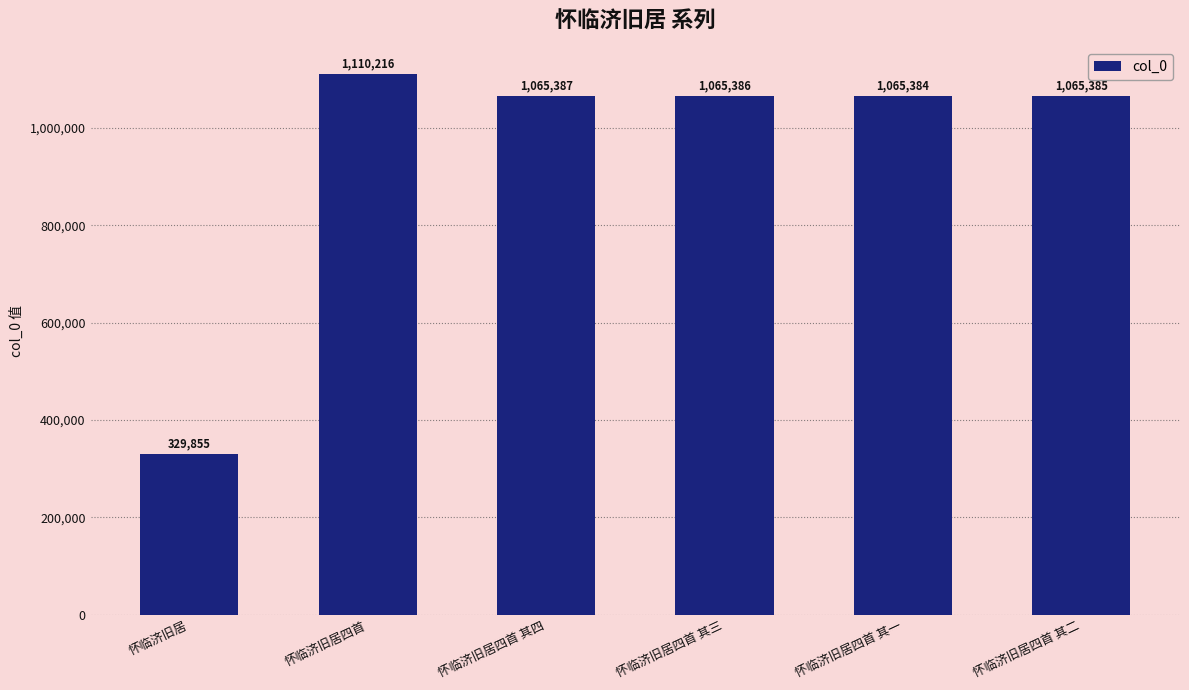

What is the value of the 4th bar from the left?

1065386